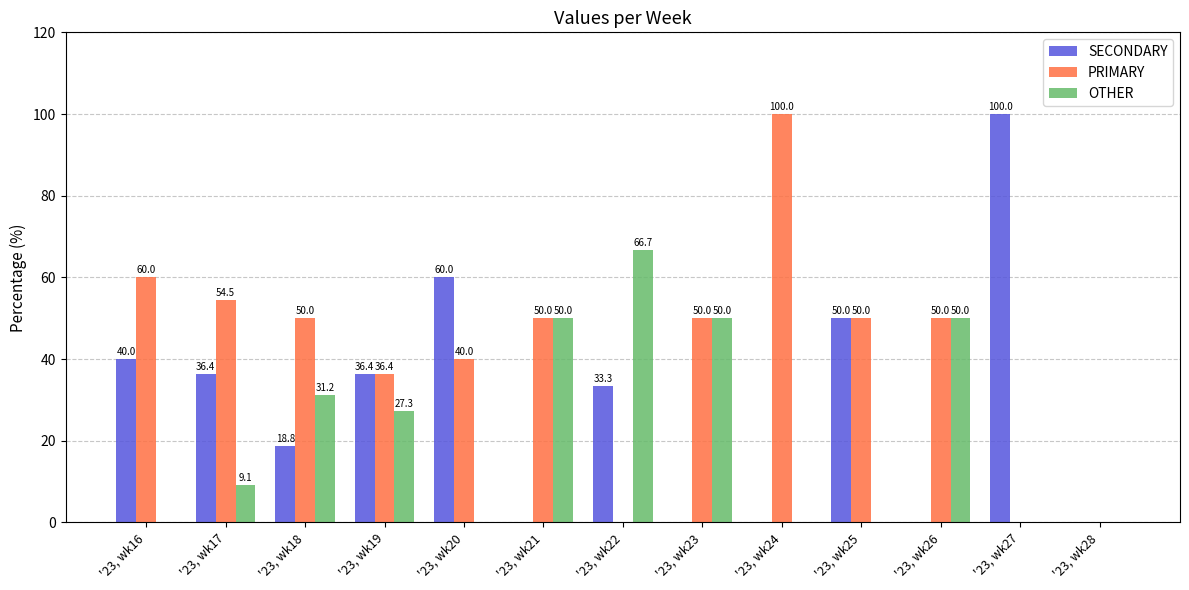

What is the sum of the OTHER values at '23, wk17 and '23, wk21?

59.1